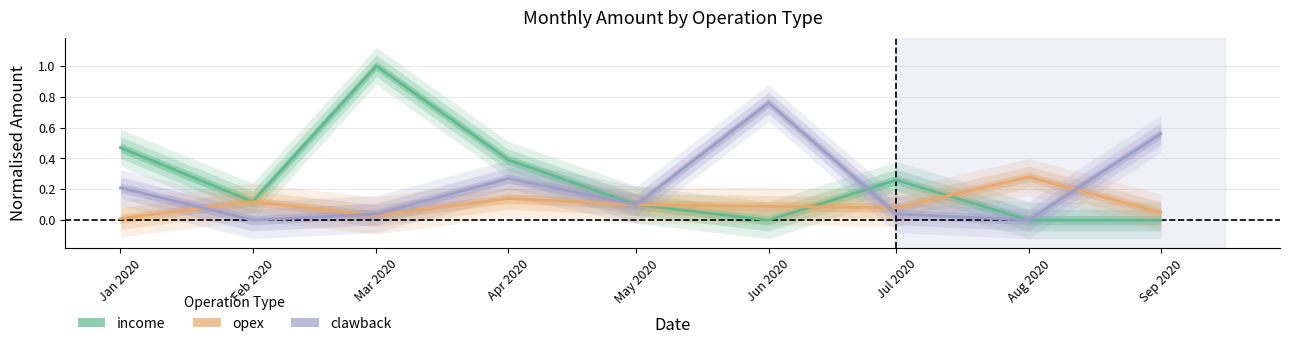

How many distinct data groups are displayed?

3